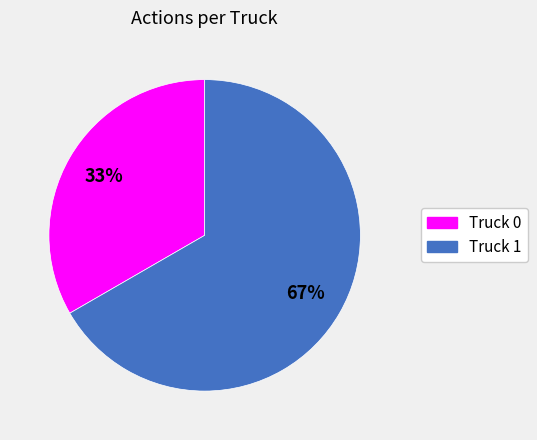

Count the number of slices in the pie.

2